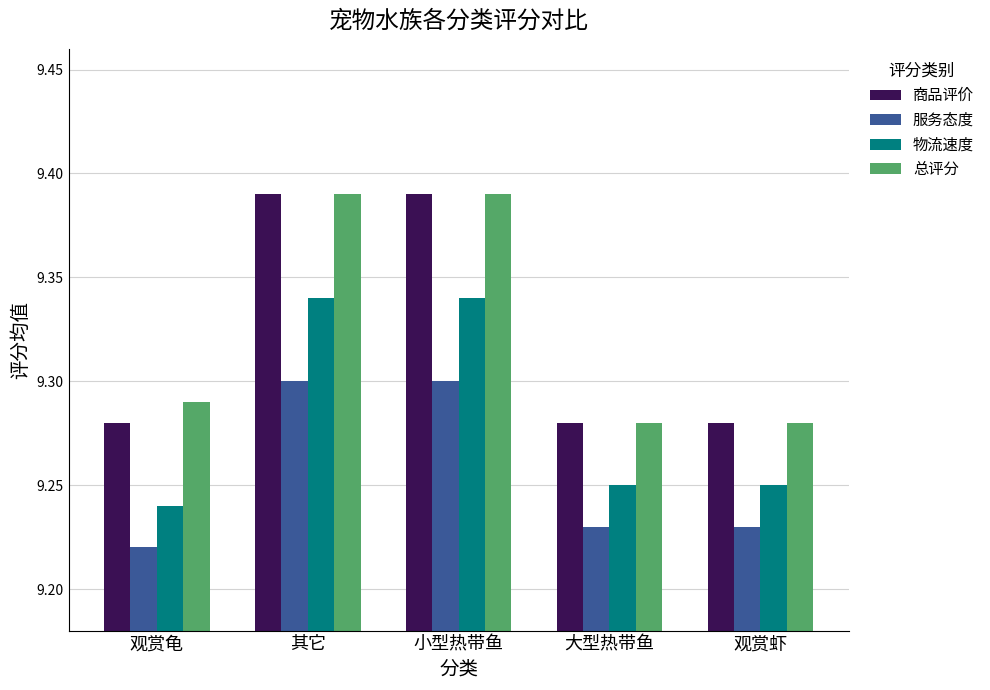

Does the chart contain stacked bars?

No